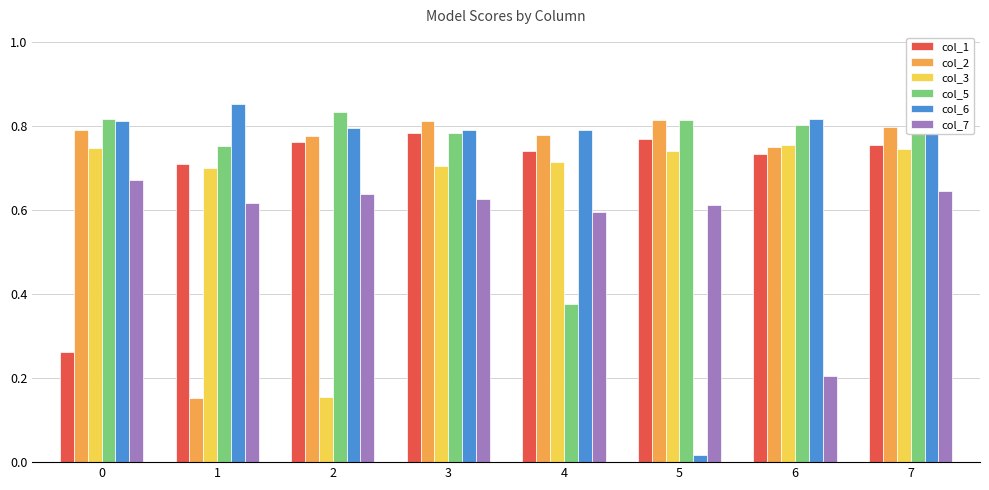

Which series changed the most between 1 and 2?

col_2